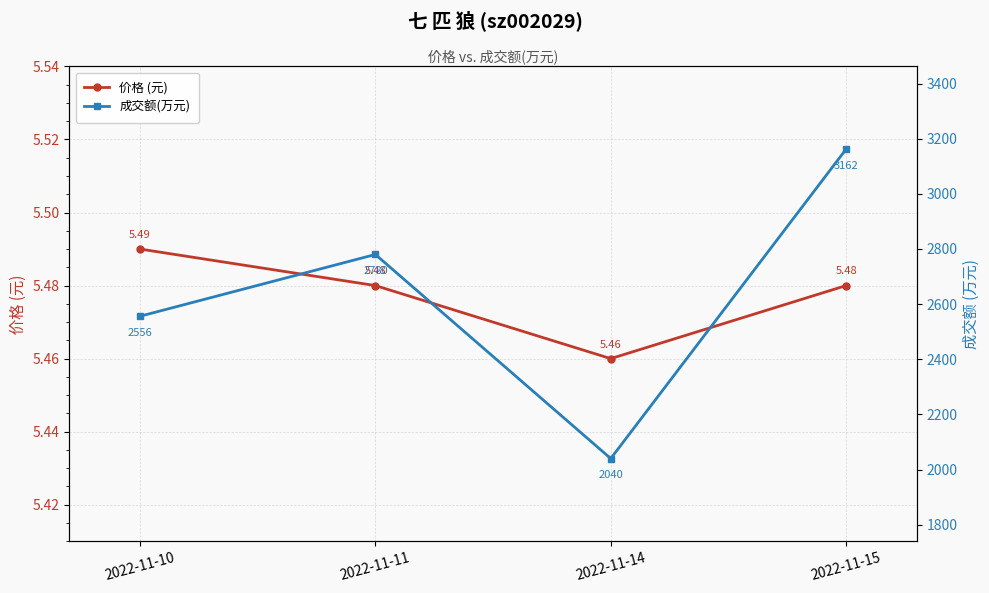

In 成交额(万元), how many points are lower than both neighbors (excluding endpoints)?

1